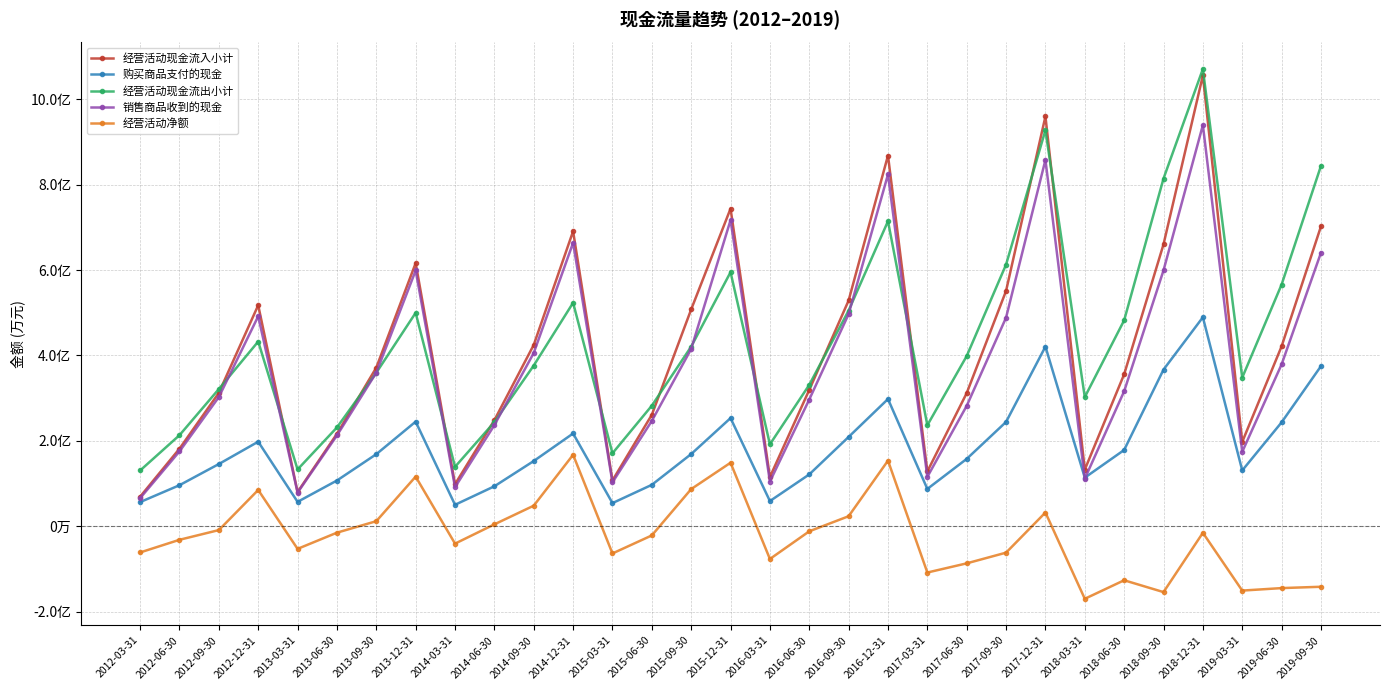

What is the sum of the 经营活动现金流入小计 values at 2014-12-31 and 2017-06-30?

100263